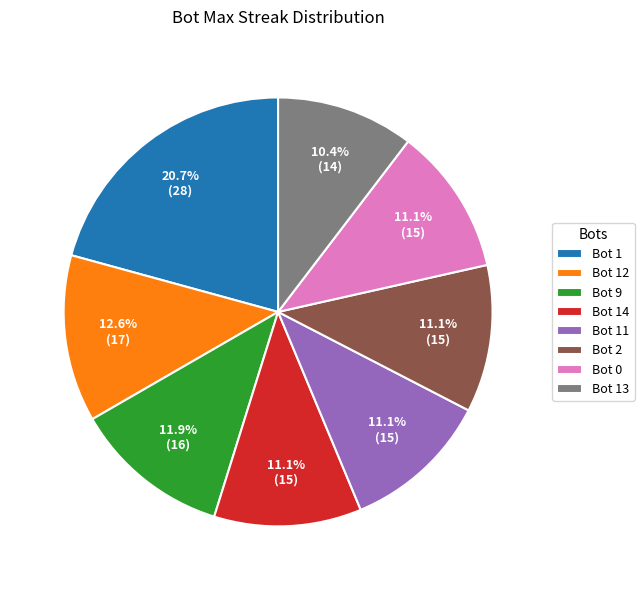

Which slice is the largest?

Bot 1